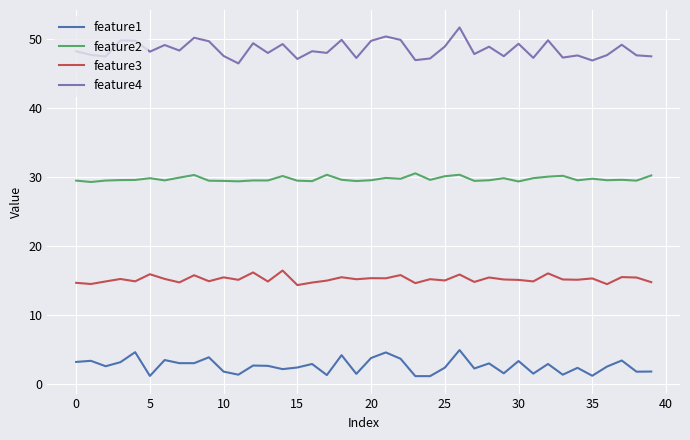

Which series has the largest total across all categories?

feature4